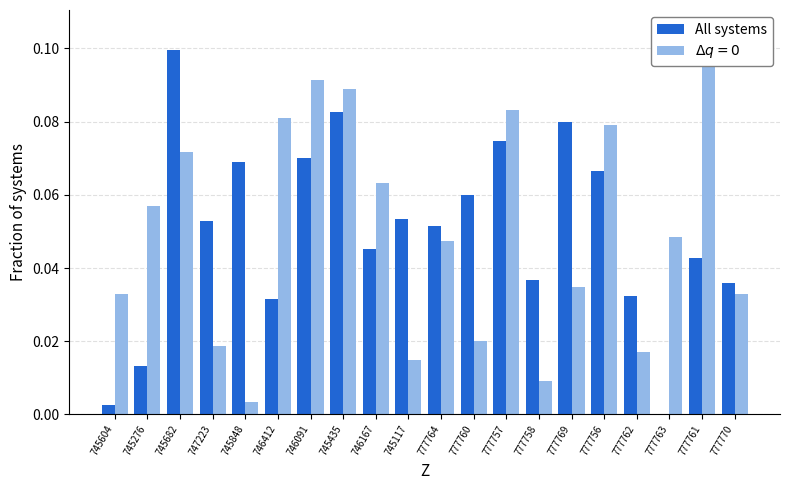

Is it true that the value at 745117 is 0.0?

False